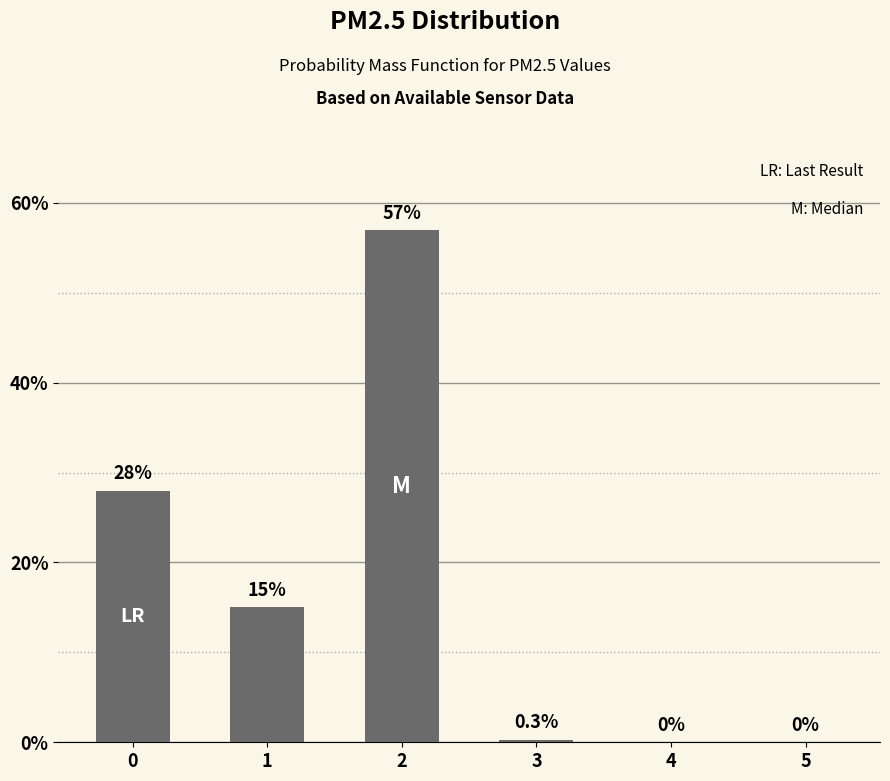

Reading left to right, extract all data points from this chart.

0=28.0	1=15.0	2=57.0	3=0.3	4=0.0	5=0.0